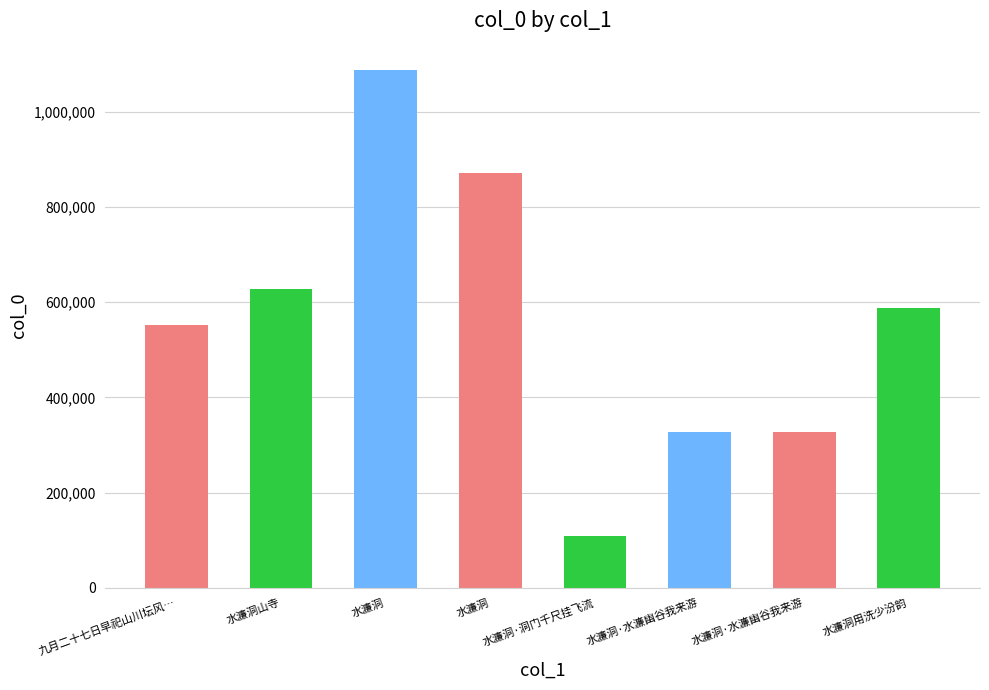

What is the label of the 6th bar from the right?

水濂洞